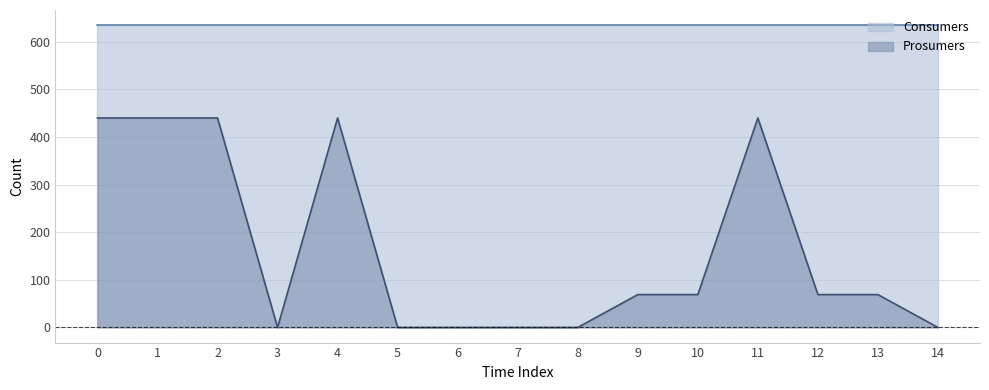

List the labels in order of value, largest first.

0, 1, 2, 4, 11, 9, 10, 12, 13, 3, 5, 6, 7, 8, 14